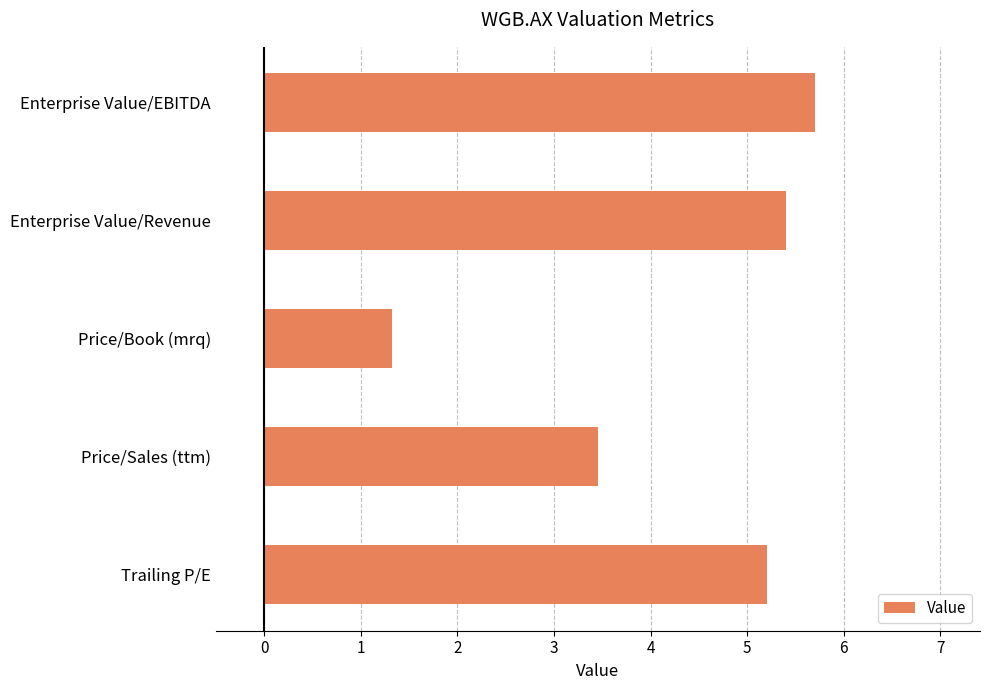

Rank the categories by value from lowest to highest.

Price/Book (mrq), Price/Sales (ttm), Trailing P/E, Enterprise Value/Revenue, Enterprise Value/EBITDA